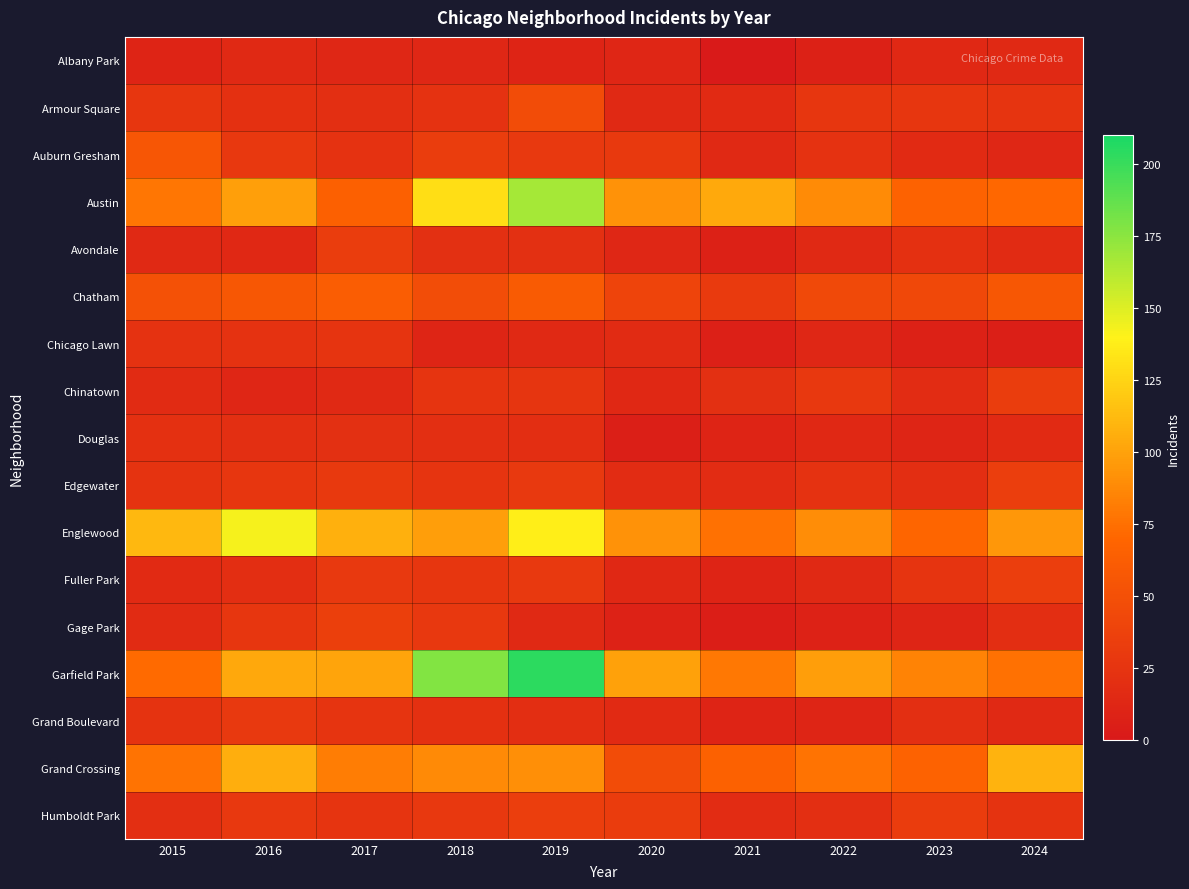

List the series in order of their peak value, highest first.

Garfield Park, Austin, Englewood, Grand Crossing, Chatham, Auburn Gresham, Armour Square, Gage Park, Edgewater, Fuller Park, Humboldt Park, Avondale, Chinatown, Grand Boulevard, Chicago Lawn, Douglas, Albany Park